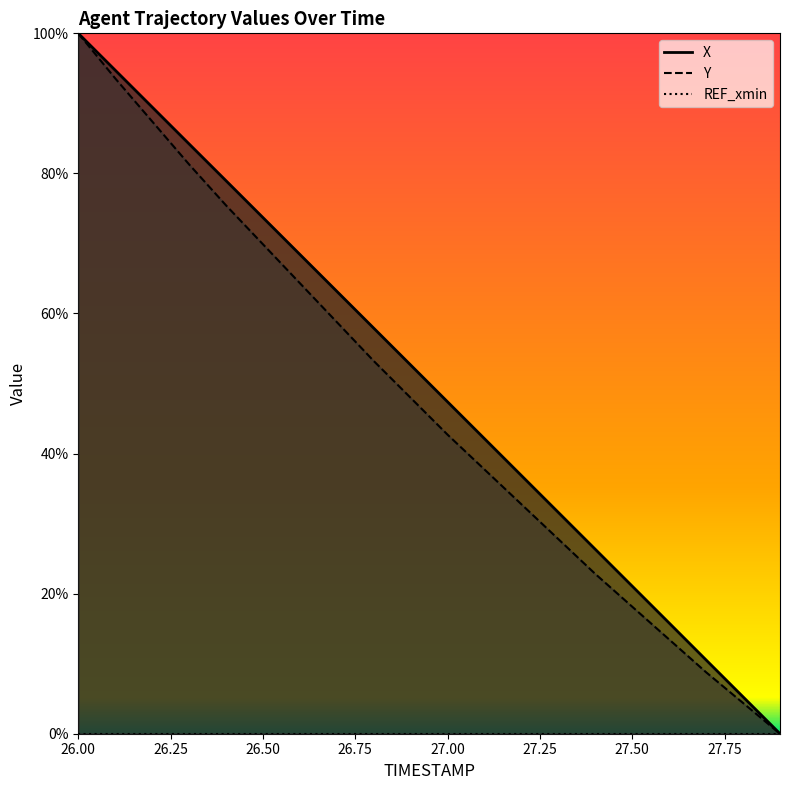

True or false: Y and X intersect in this chart.

False